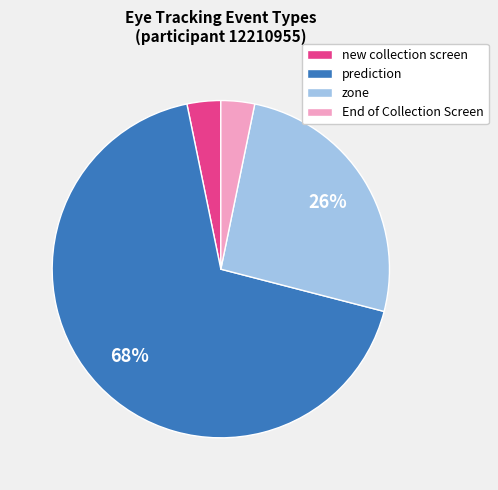

To the nearest percent, what portion does prediction represent?

68%